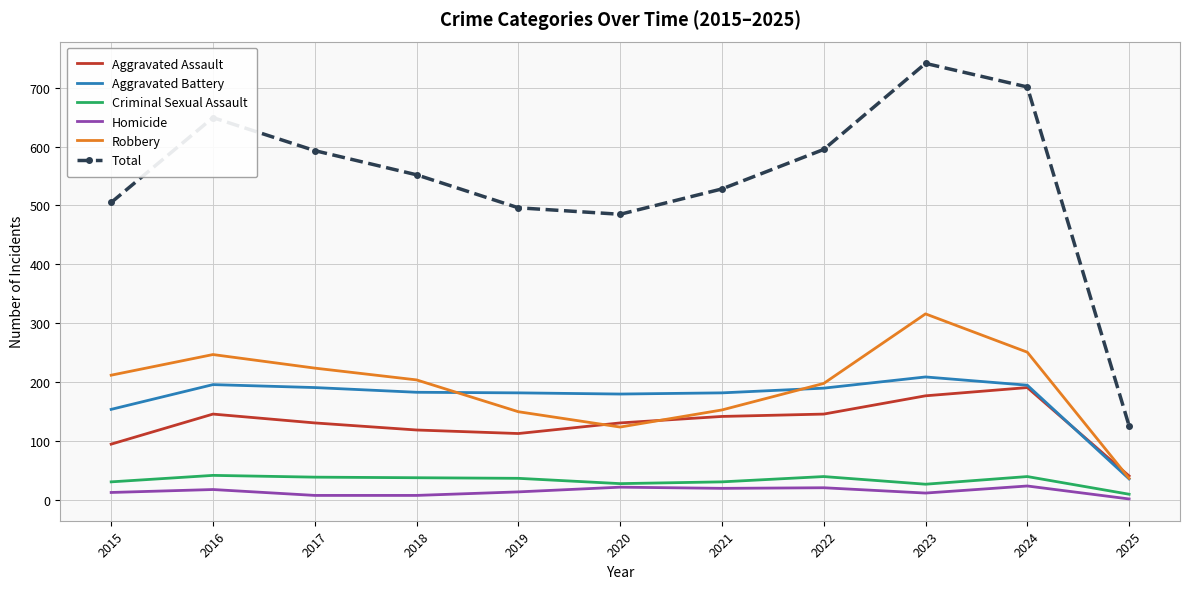

Is the value of Aggravated Assault at 2019 greater than the value of Total at 2016?

No